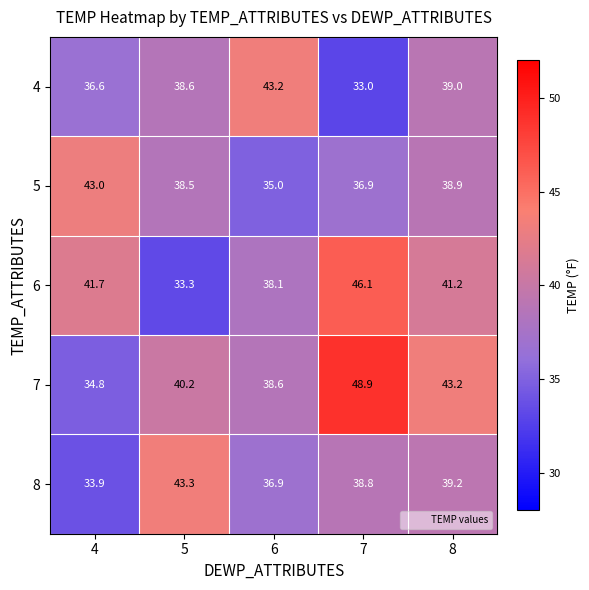

What is the average value of the 4 series?

38.1